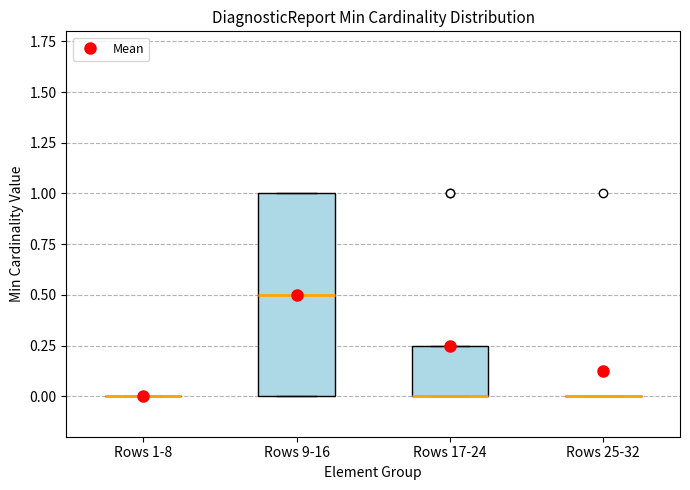

Which box is the tallest, from its lower edge to its upper edge?

Rows 9-16